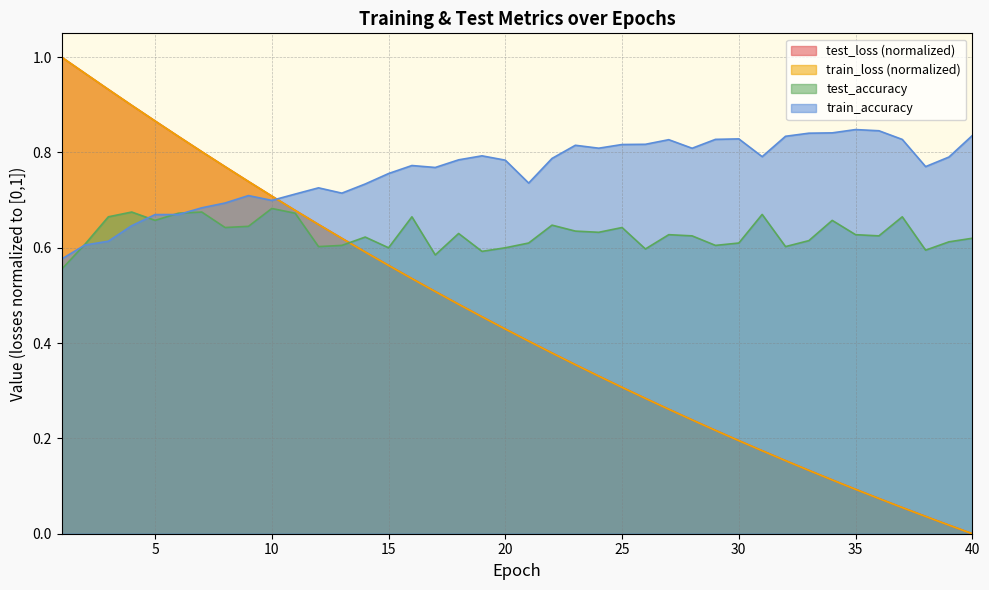

Rank the categories by train_loss value from lowest to highest.

40, 39, 38, 37, 36, 35, 34, 33, 32, 31, 30, 29, 28, 27, 26, 25, 24, 23, 22, 21, 20, 19, 18, 17, 16, 15, 14, 13, 12, 11, 10, 9, 8, 7, 6, 5, 4, 3, 2, 1